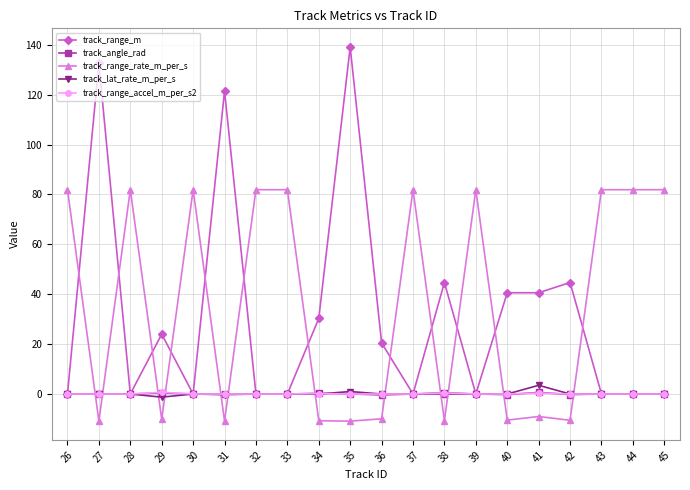

True or false: track_range_rate_m_per_s and track_lat_rate_m_per_s intersect in this chart.

True